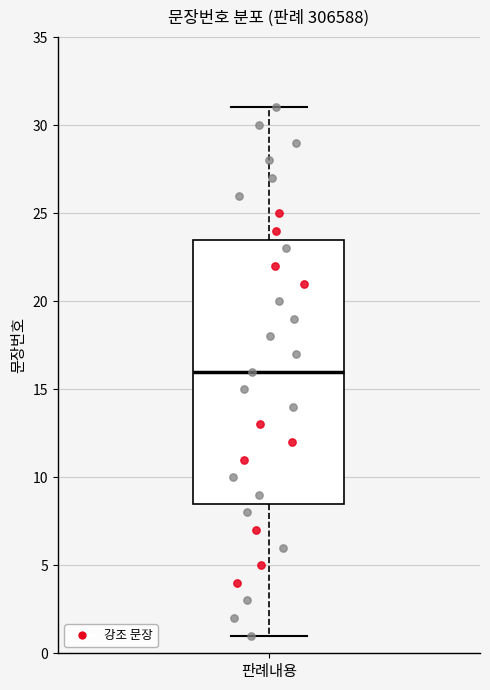

Transcribe this box plot: give where the median line is, the range the box spans, and where the two whiskers end, as read against the y-axis. The values are not printed on the chart, so give them approximately, as read against the axis.

median 16.0, box 8.5 to 23.5, whiskers 1.0 to 31.0